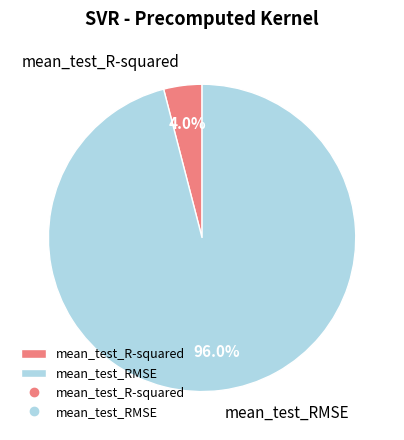

Rank the categories by value from lowest to highest.

mean_test_R-squared, mean_test_RMSE